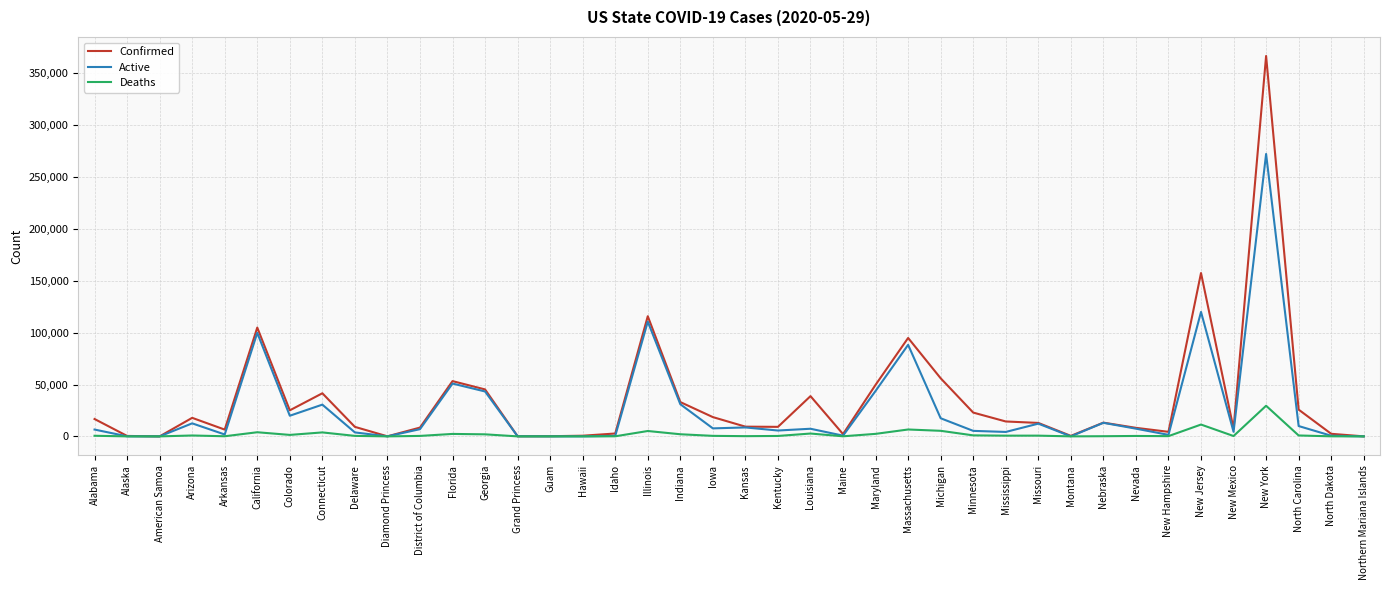

How many categories are shown in the chart?

40